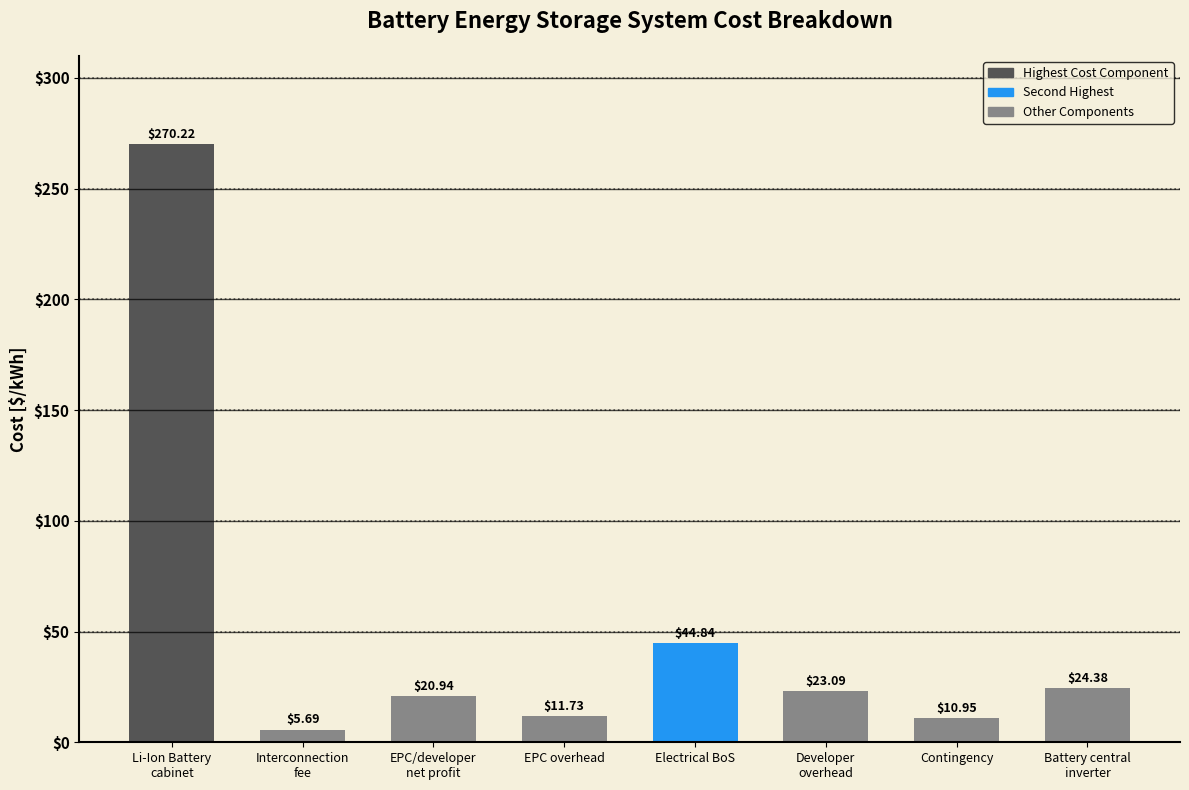

Between Contingency and Electrical BoS, which is larger?

Electrical BoS